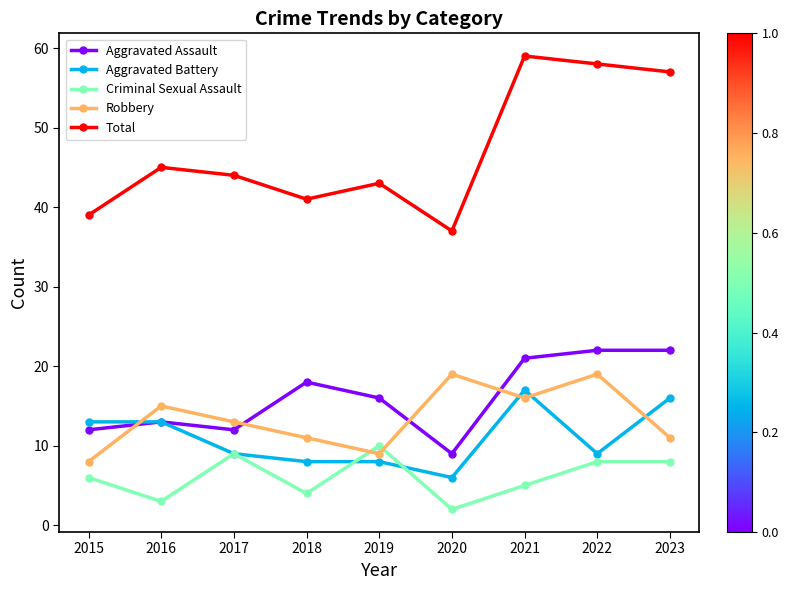

What are all the series names shown in the legend?

Aggravated Assault, Aggravated Battery, Criminal Sexual Assault, Robbery, Total